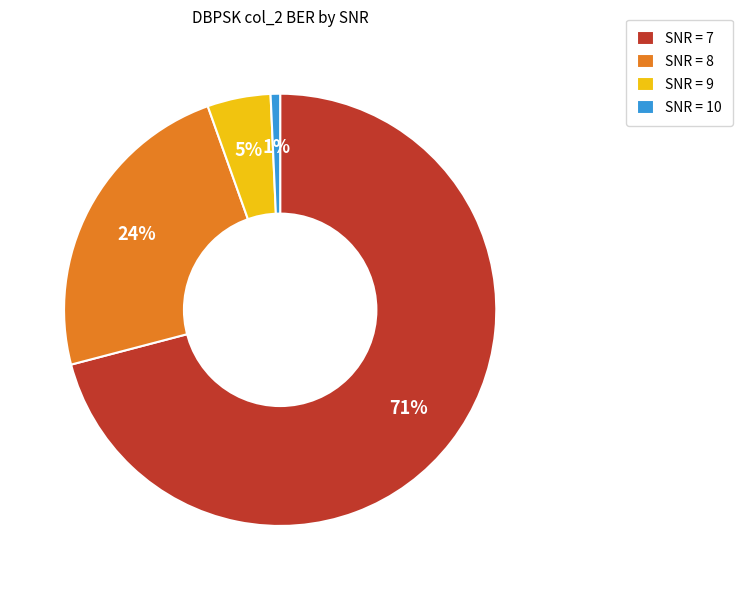

The SNR = 10 slice represents 1% of the pie. True or false?

True